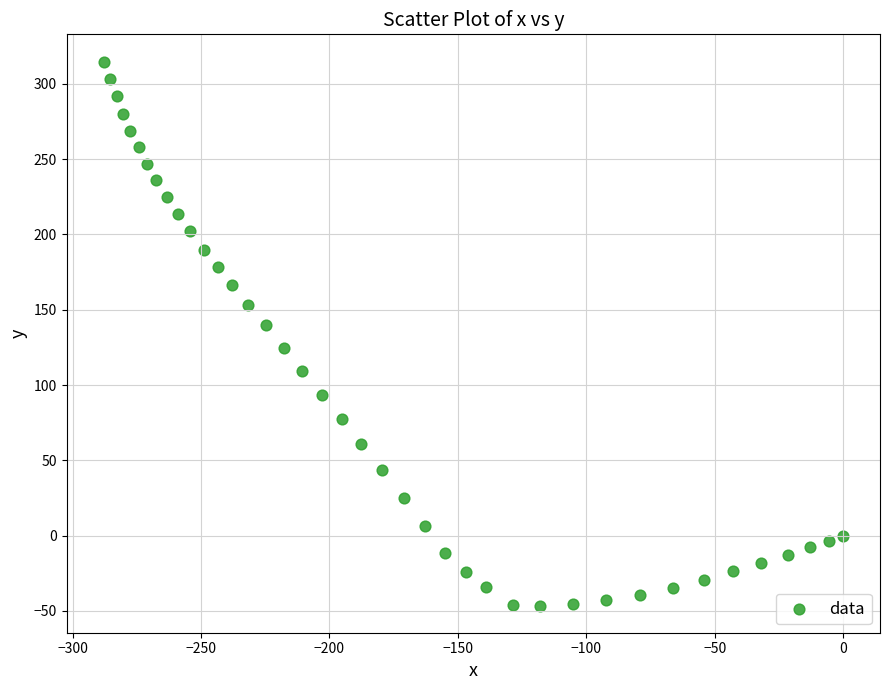

What is the range of X values (max minus min)?

288.0